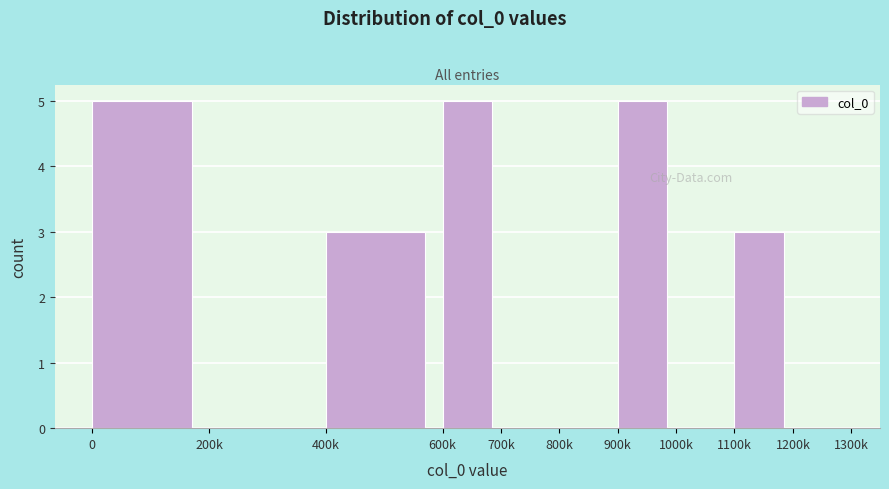

Reading left to right, transcribe all the data shown in this chart.

0=5	200k=0	400k=3	600k=5	700k=0	800k=0	900k=5	1000k=0	1100k=3	1200k=0